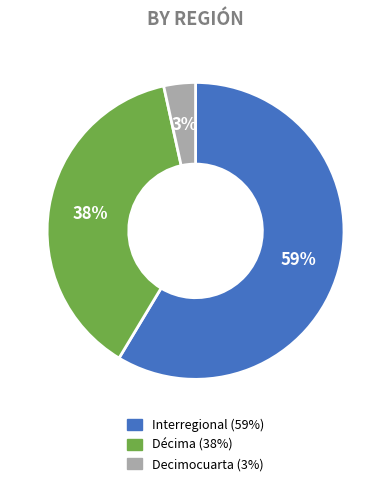

Is there any slice that represents more than half of the pie?

Yes